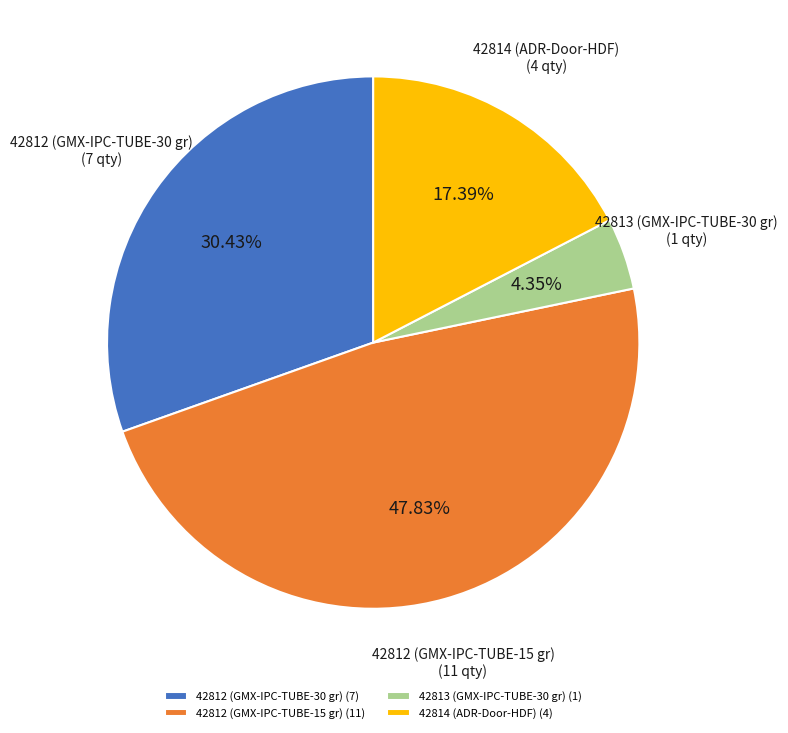

True or false: 42812 (GMX-IPC-TUBE-30 gr) accounts for 43% of the total.

False